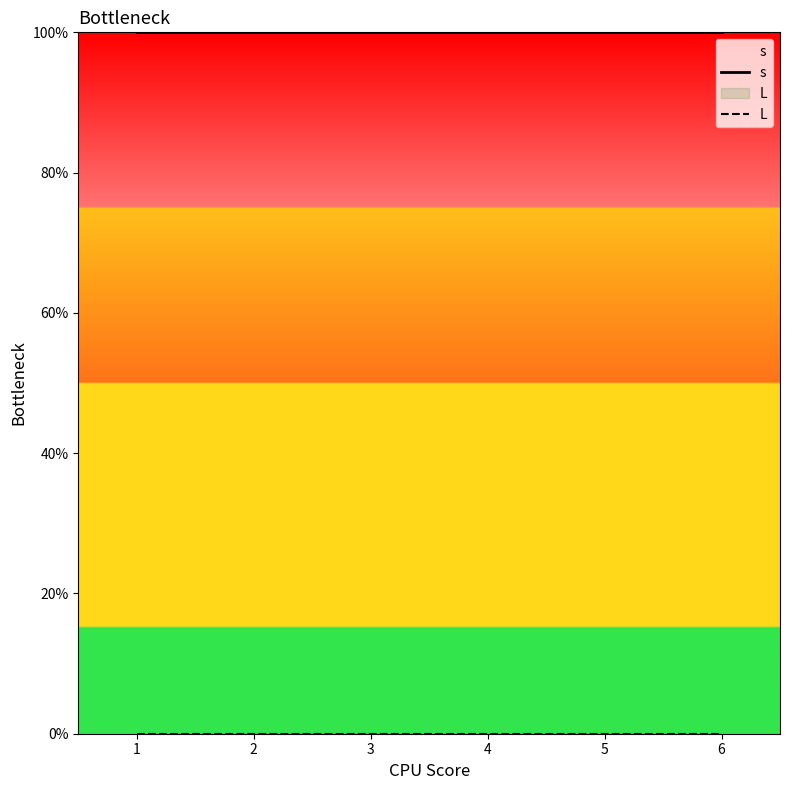

At how many categories does at least one series exceed 0?

6